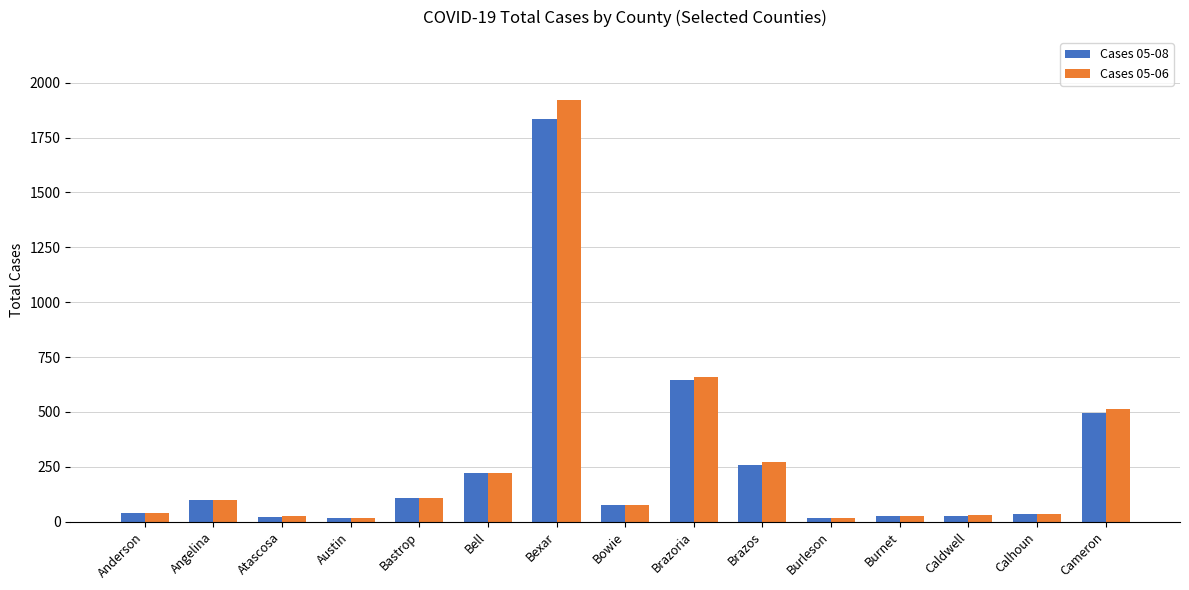

What is the maximum value shown in the chart?

1920